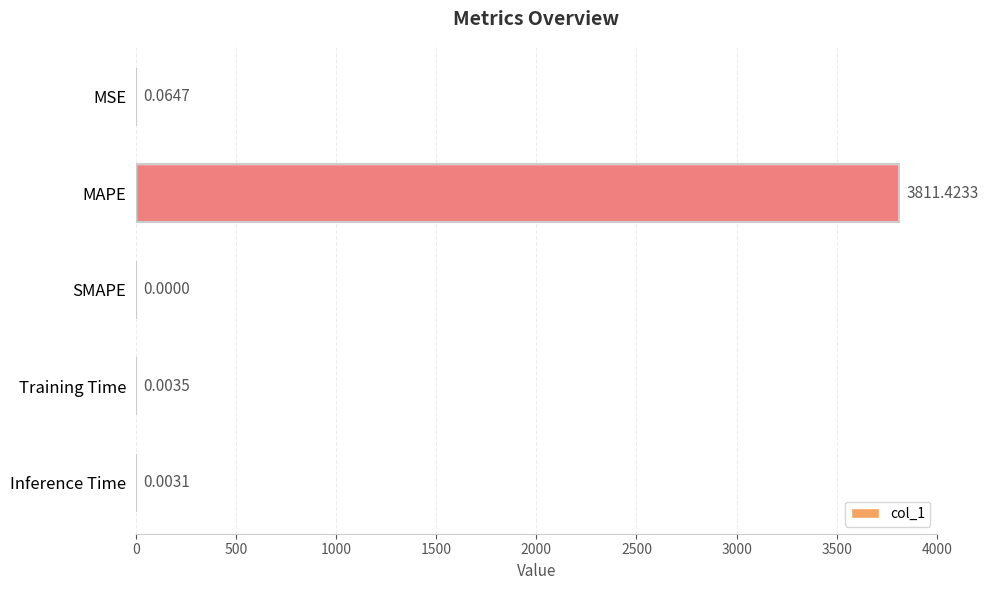

Which has a higher value, Inference Time or SMAPE?

Inference Time